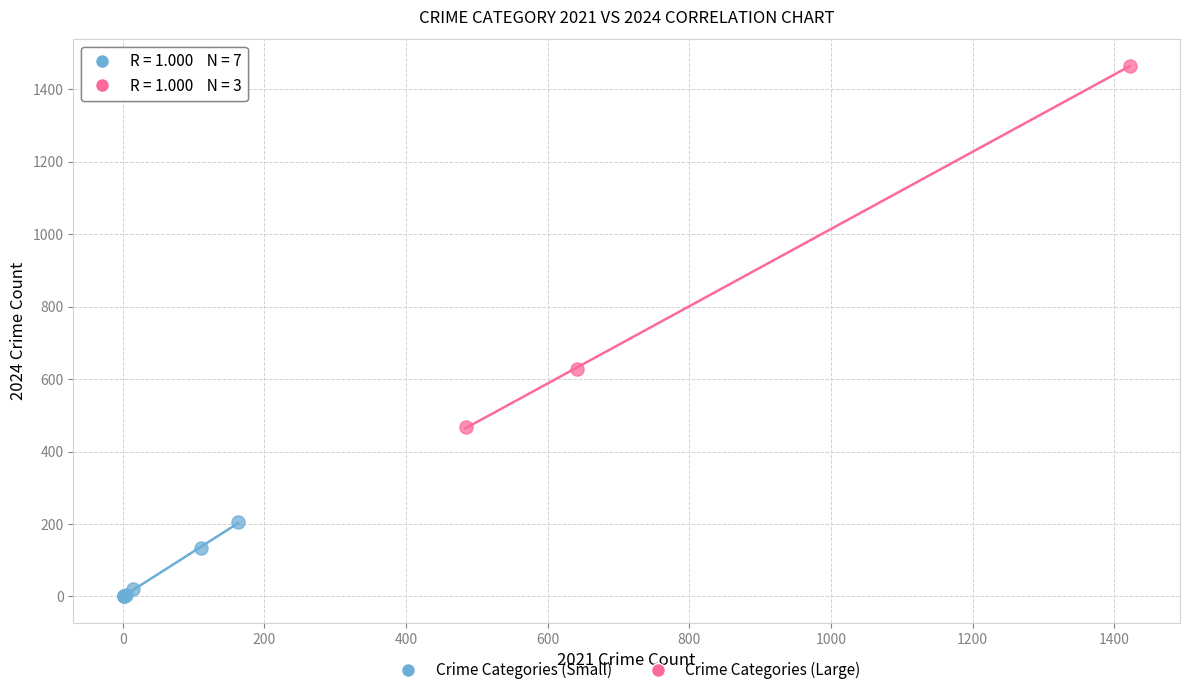

Which series contains the highest Y value?

Crime Categories (Large)